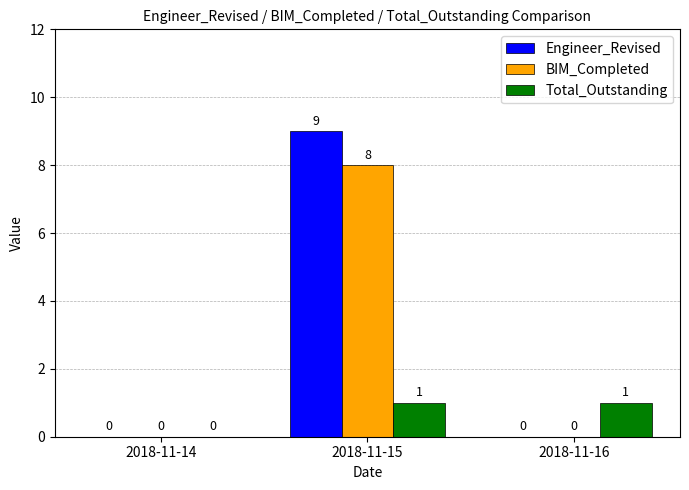

Which series changed the most between 2018-11-14 and 2018-11-15?

Engineer_Revised